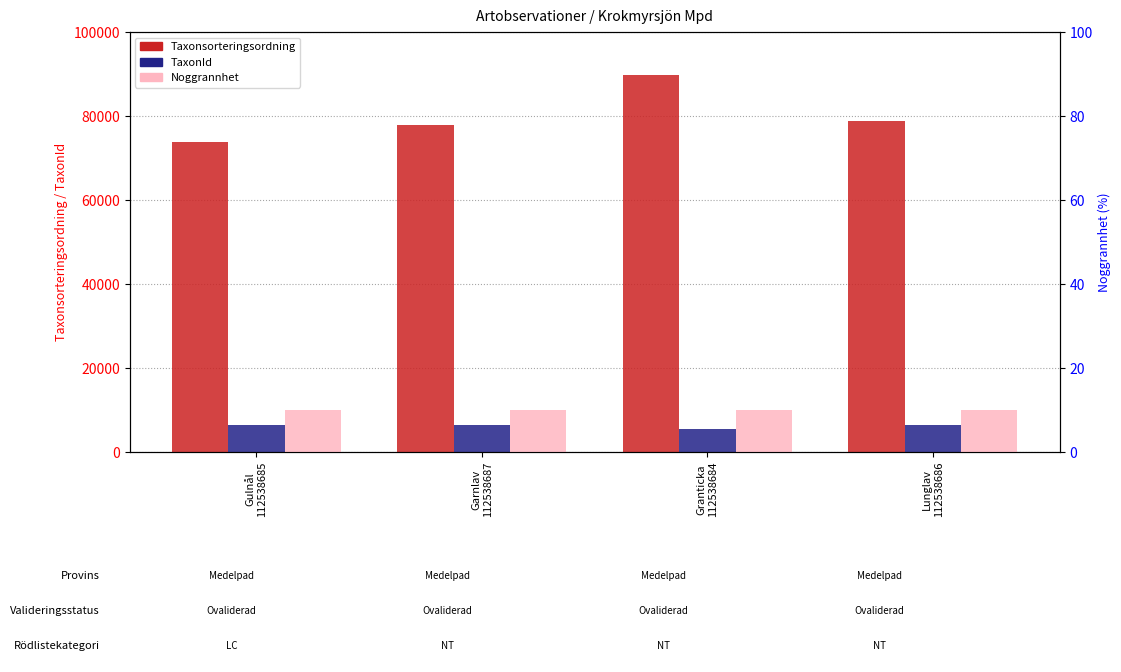

At which category is the sum across all series the highest?

Granticka
112538684